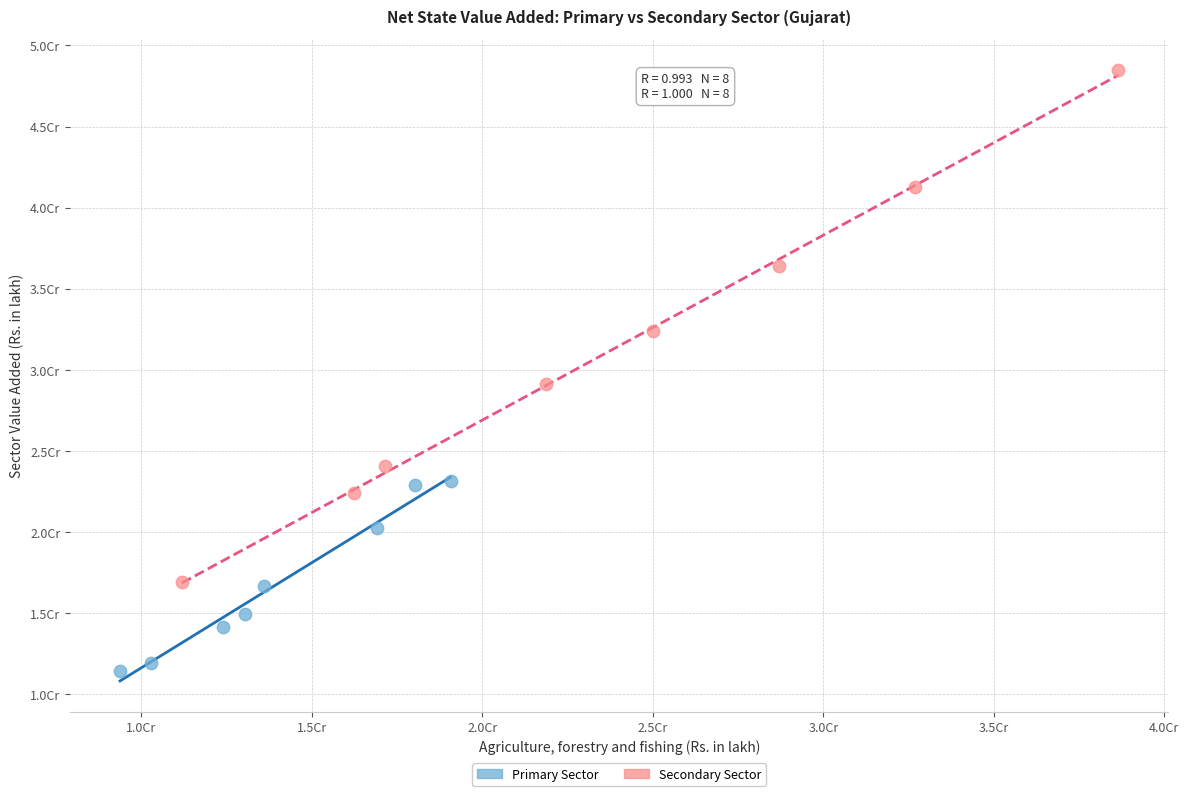

What are all the series names shown in the legend?

Primary Sector, Secondary Sector